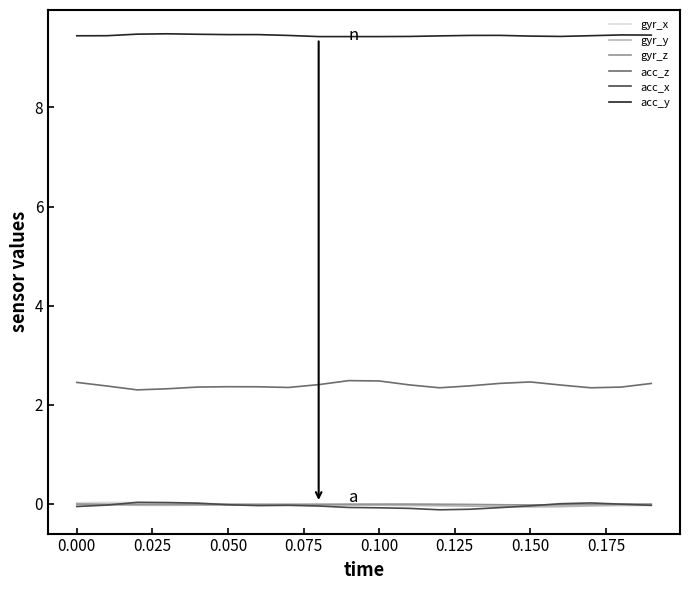

Which series has the largest total across all categories?

acc_y